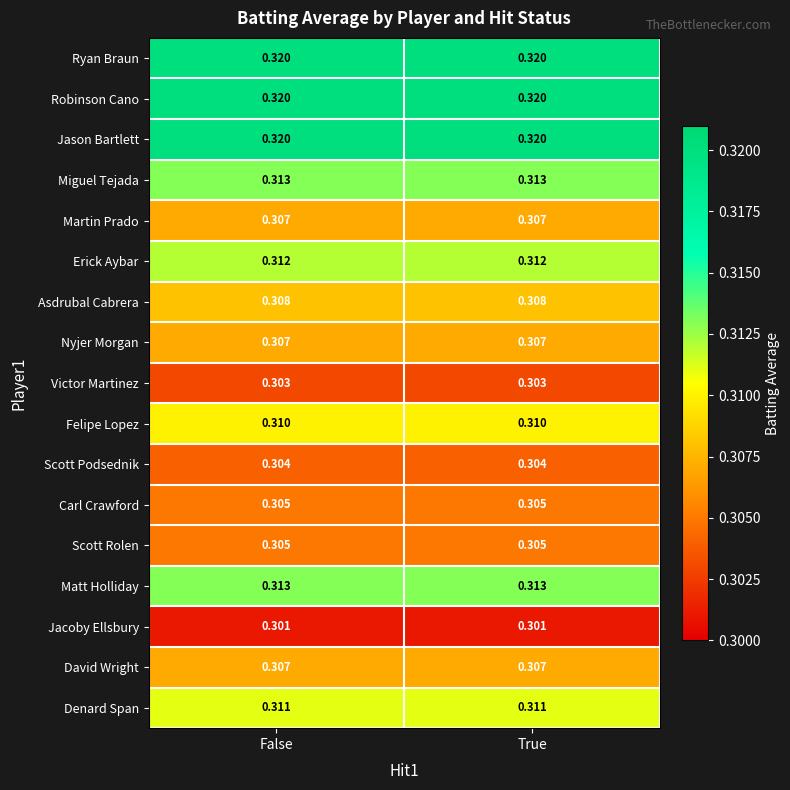

What is the total value across all series at True?

5.3